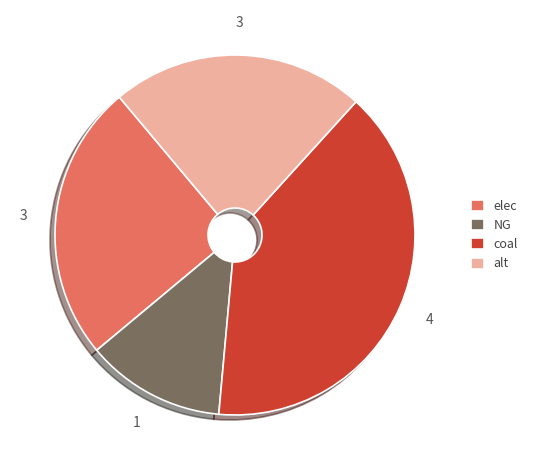

Is there a majority slice in this chart?

No